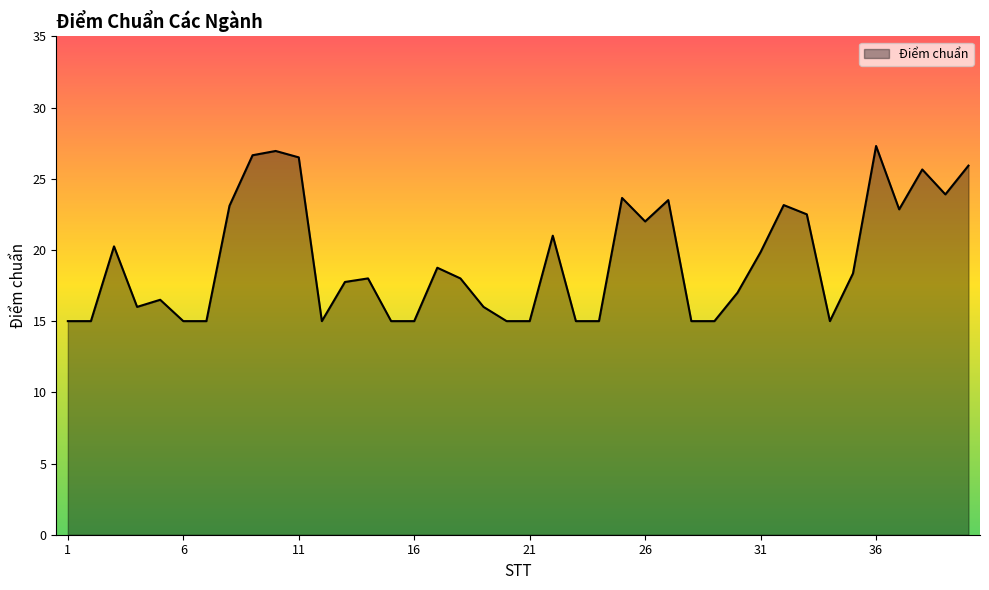

What is the minimum value shown in the chart?

15.0